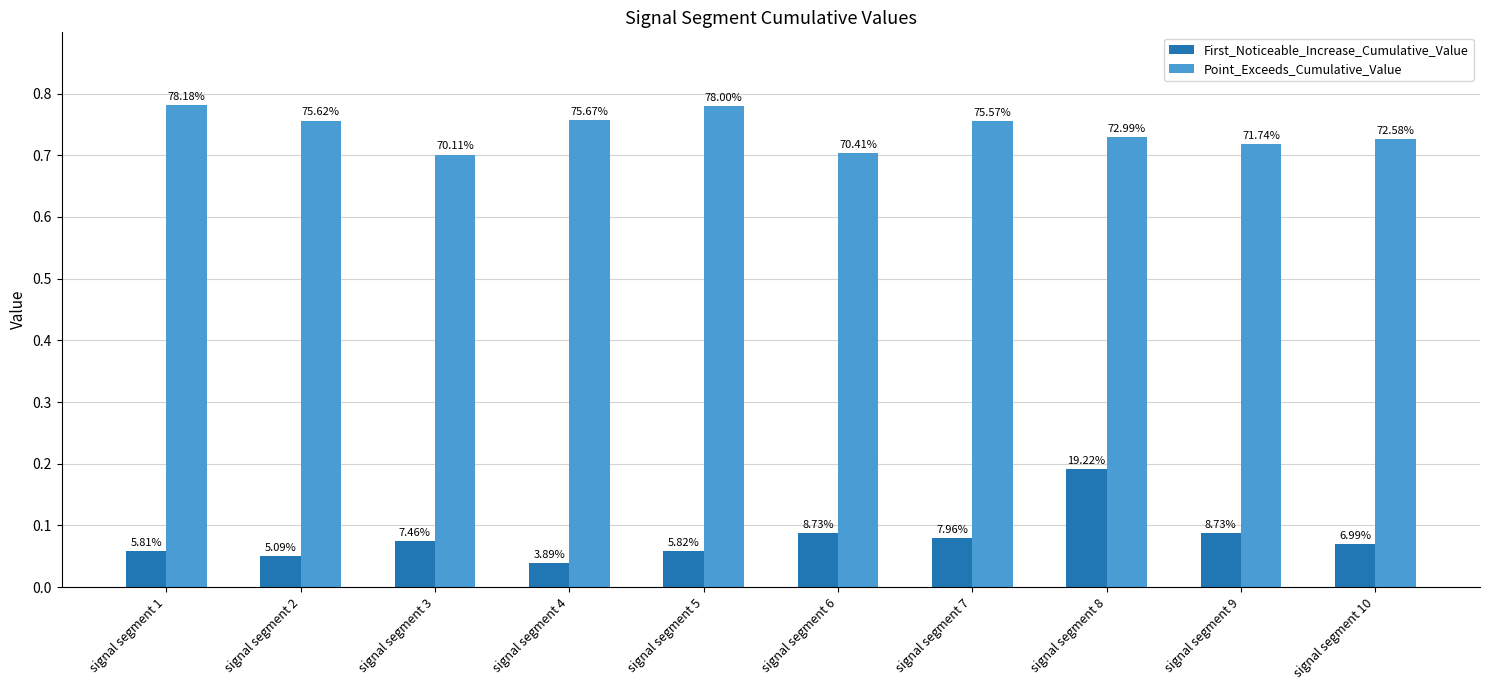

List the series in order of their overall mean, highest first.

Point_Exceeds_Cumulative_Value, First_Noticeable_Increase_Cumulative_Value